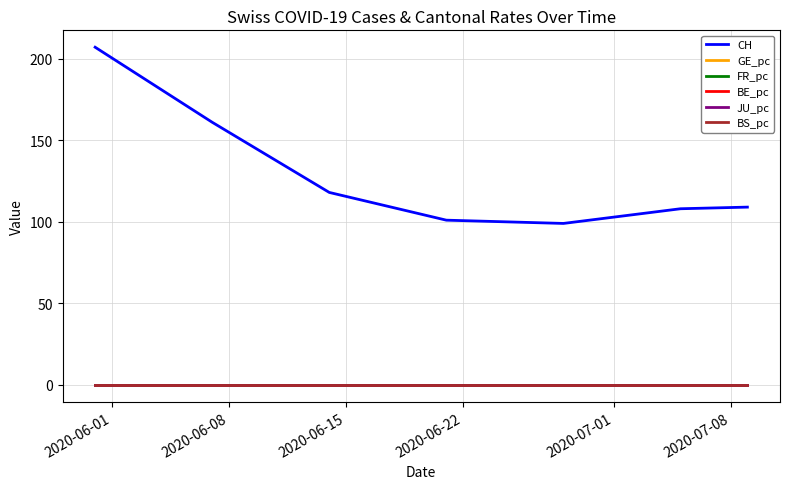

True or false: BS_pc and CH intersect in this chart.

False